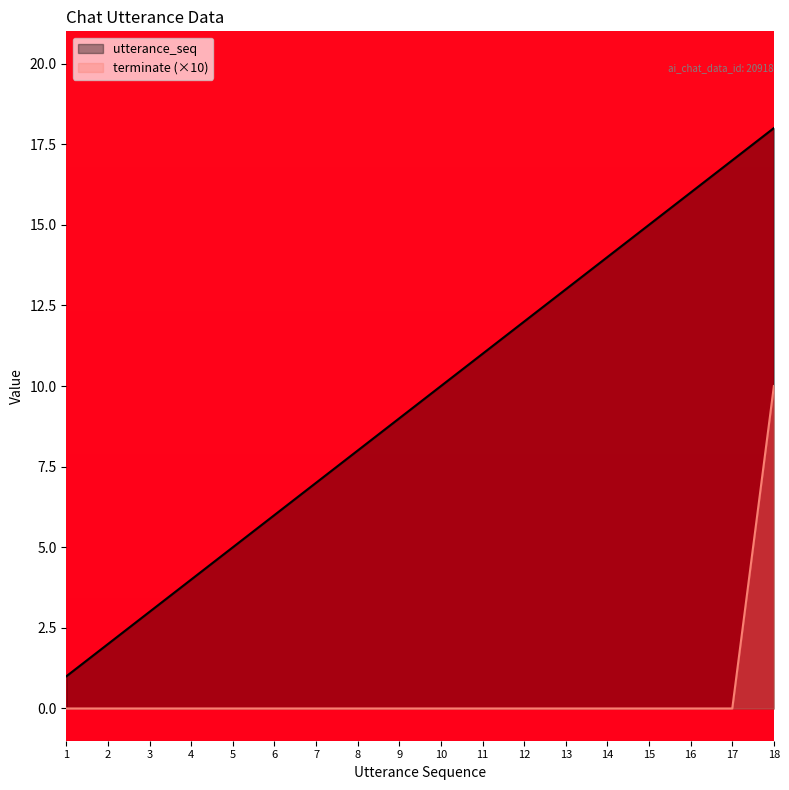

The value of utterance_seq at 13 is 13. True or false?

True